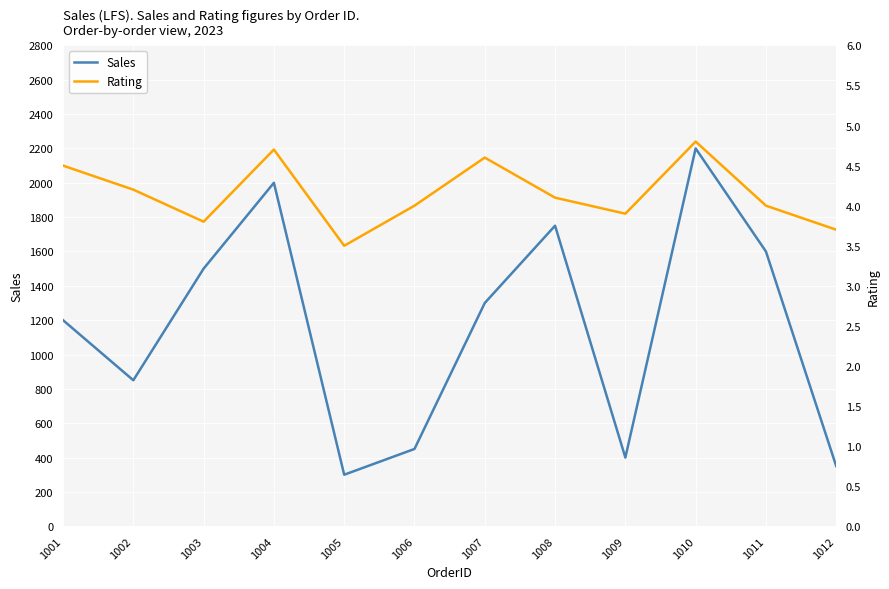

Where is the first local minimum for Sales?

1002